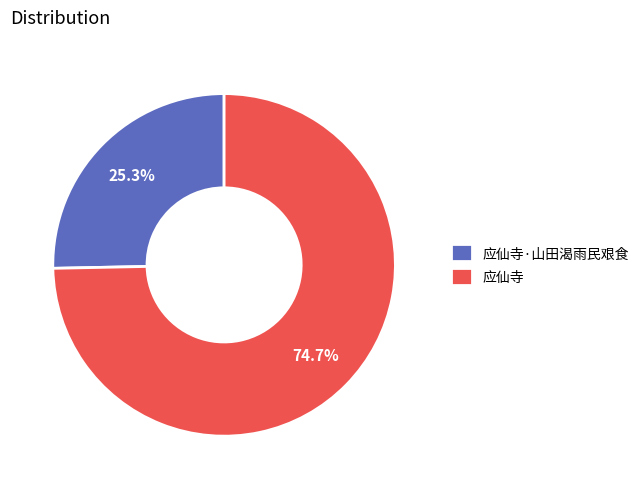

To the nearest percent, what is the combined percentage of 应仙寺·山田渴雨民艰食 and 应仙寺?

100%